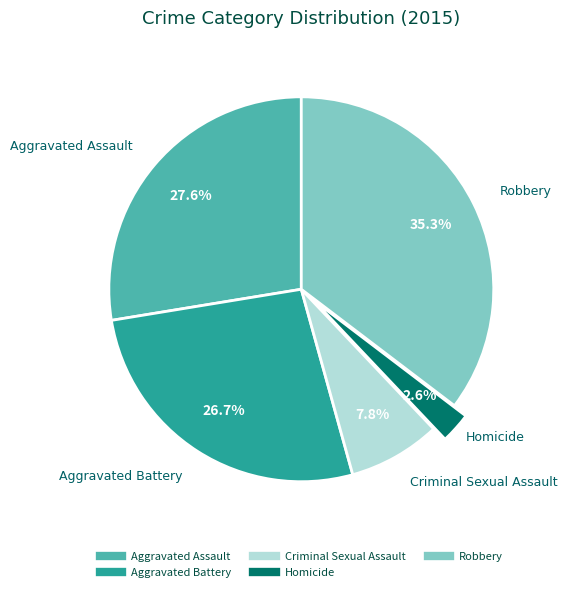

Count the number of slices in the pie.

5